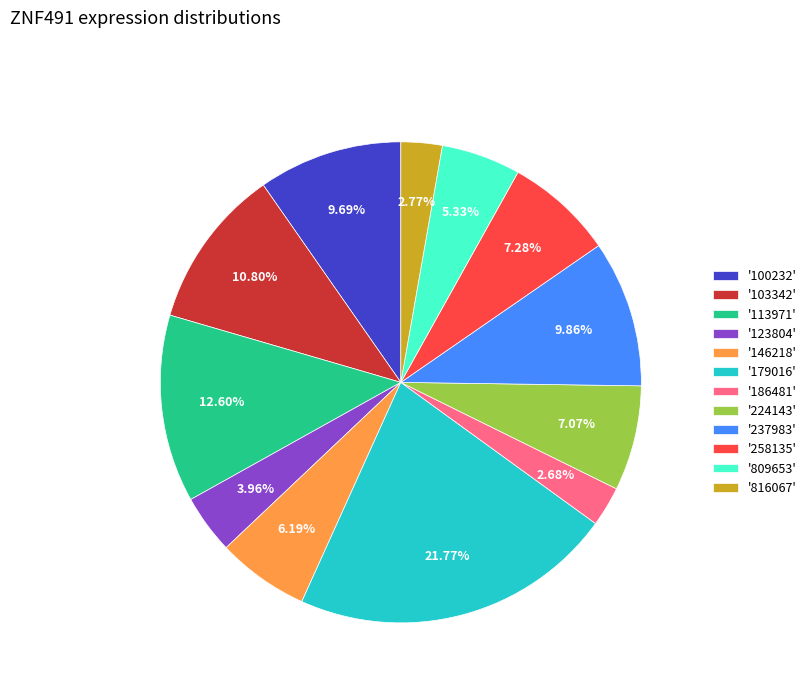

How many slices are in this pie chart?

12